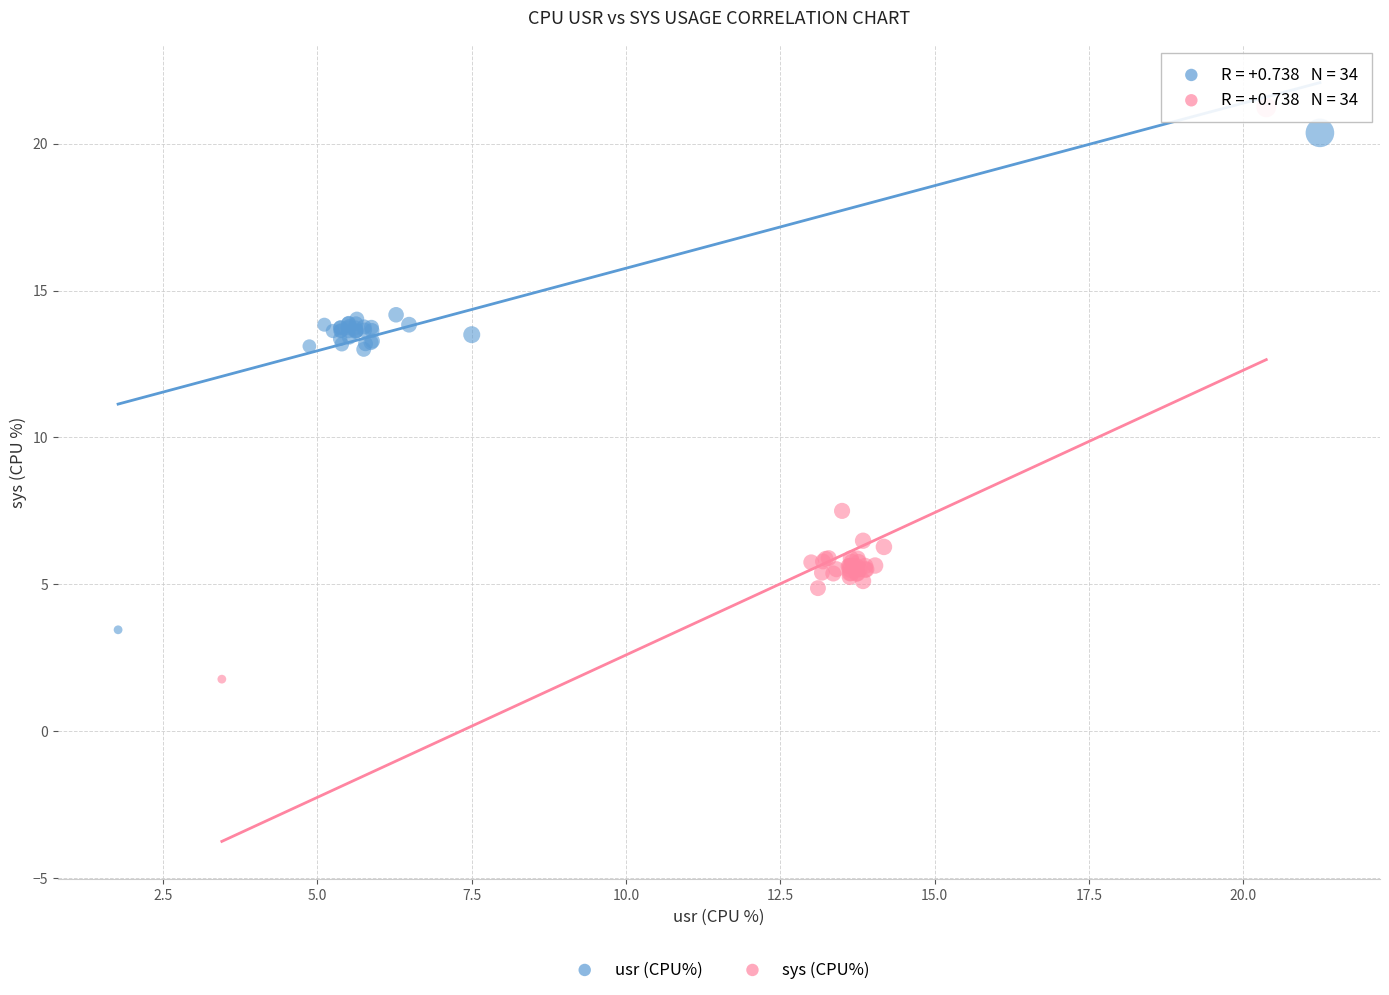

Which series reaches the maximum Y coordinate?

sys (CPU%)